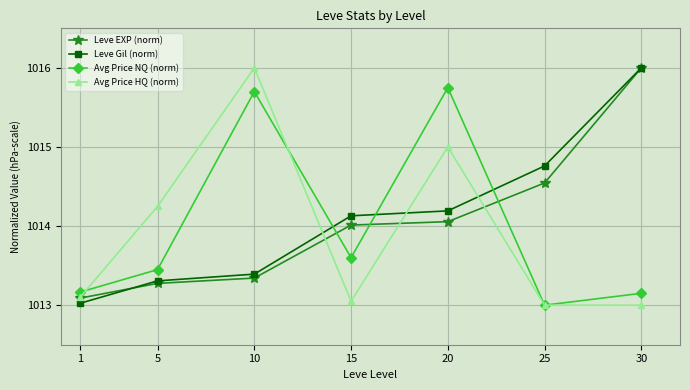

What is the approximate value of Leve EXP (norm) at 15?

1014.0